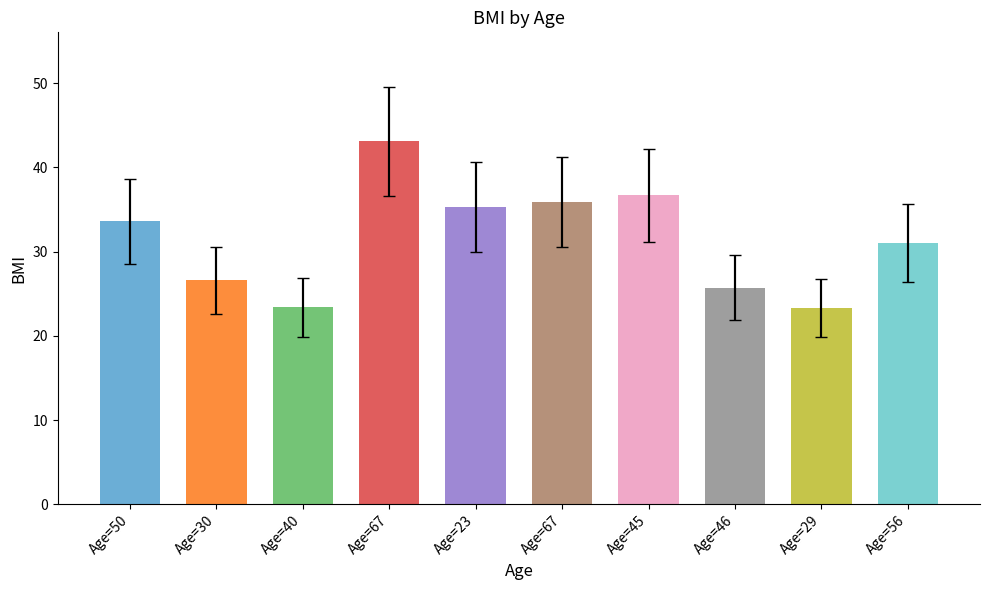

Between 50 and 45, which is larger?

45